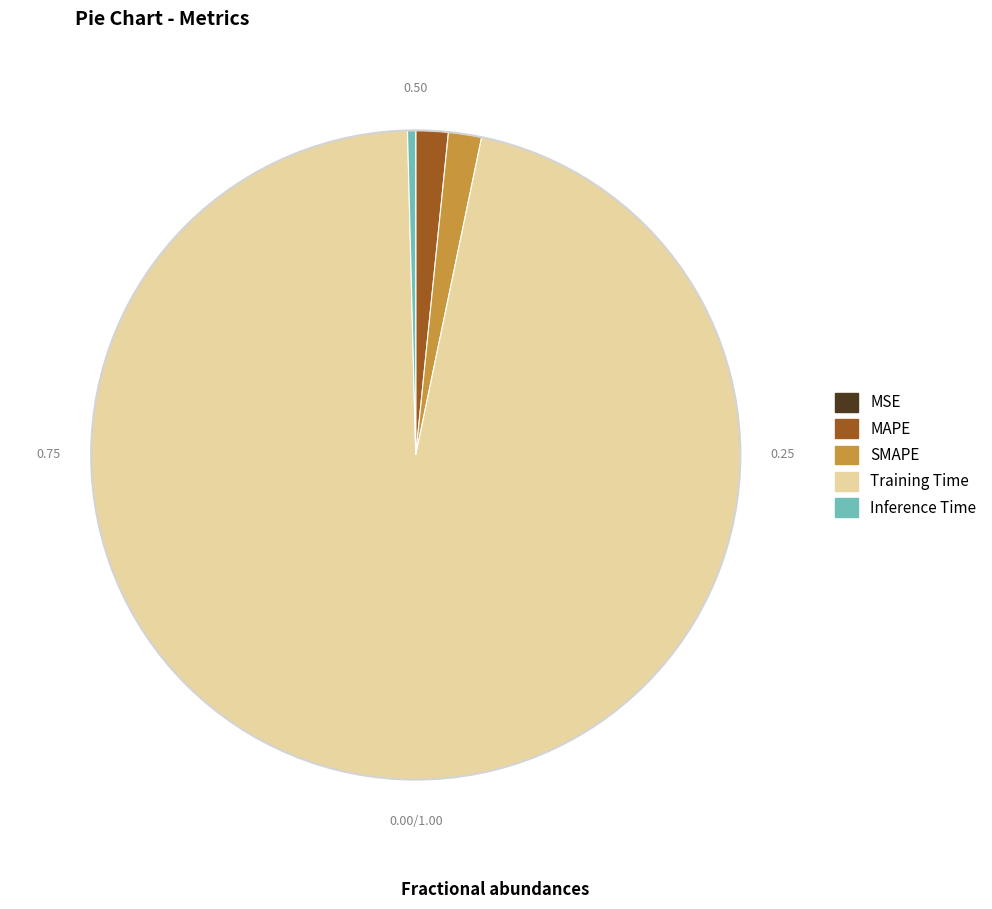

Which slice is the largest?

Training Time